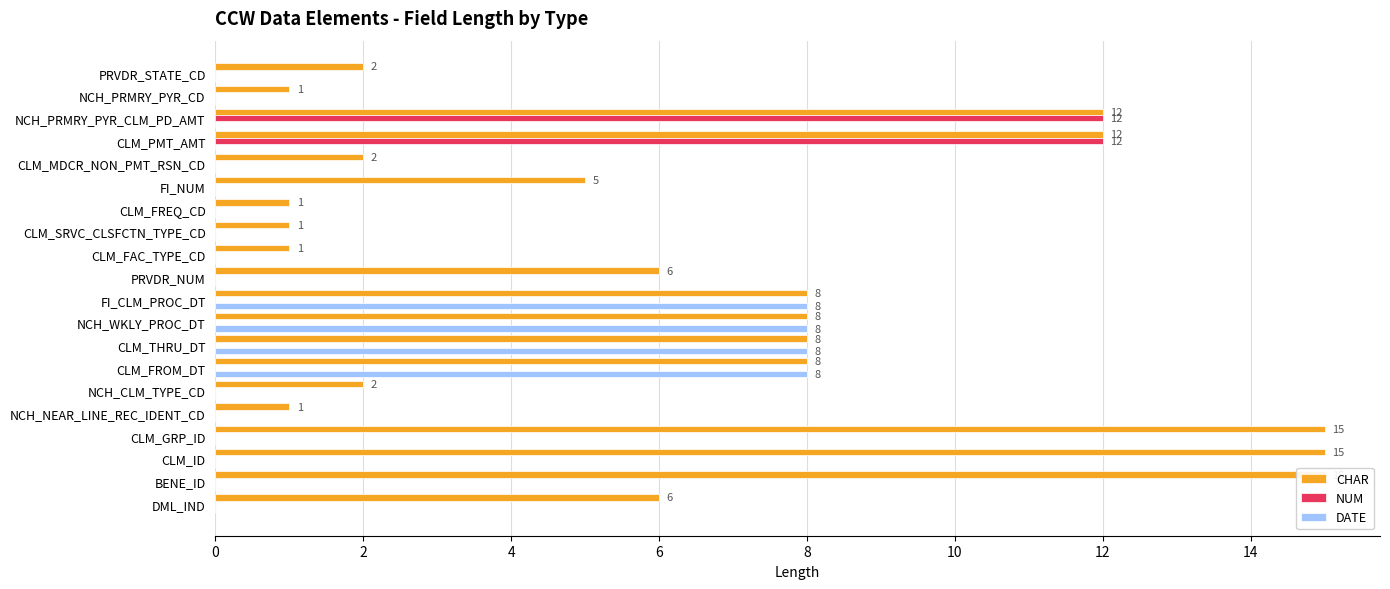

At how many categories does at least one series exceed 0?

20